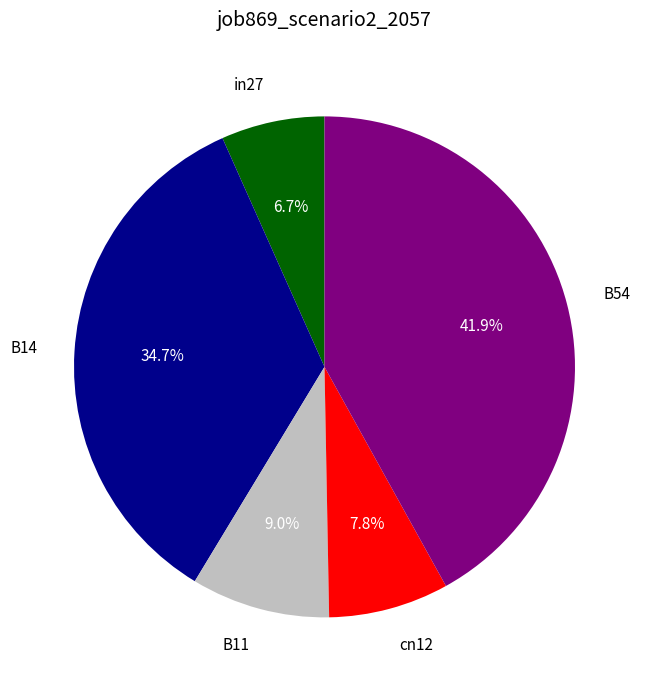

Rank the categories by value from lowest to highest.

in27, cn12, B11, B14, B54